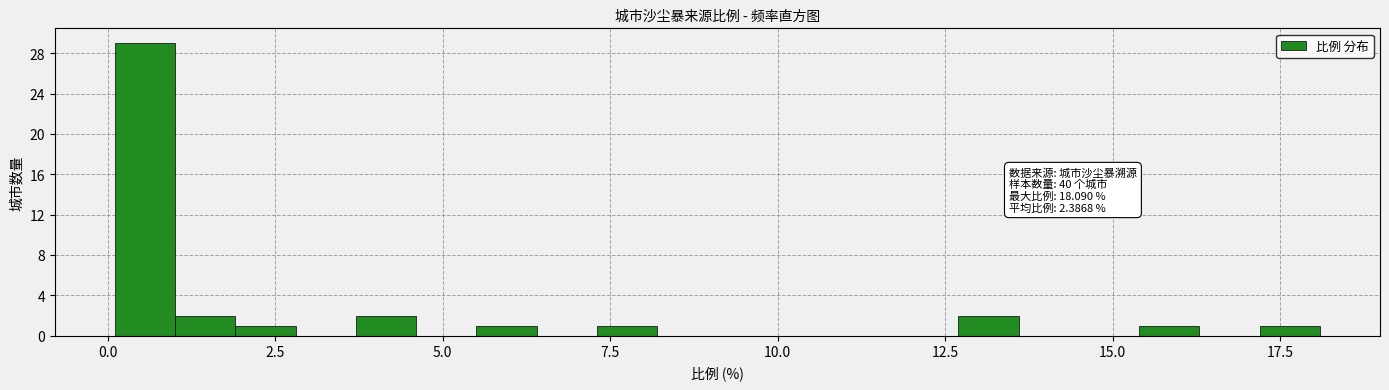

Read against the x-axis, roughly where is the centre of the tallest bar?

0.5